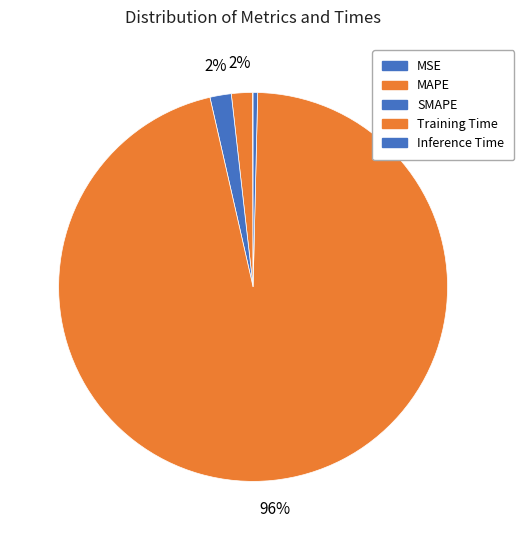

Between Training Time and Inference Time, which is larger?

Training Time